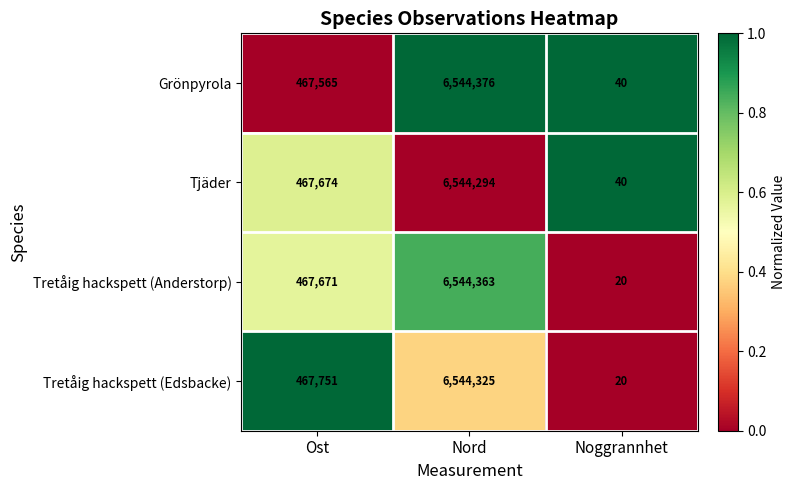

Which series changed the most between Ost and Noggrannhet?

Tretåig hackspett (Edsbacke)